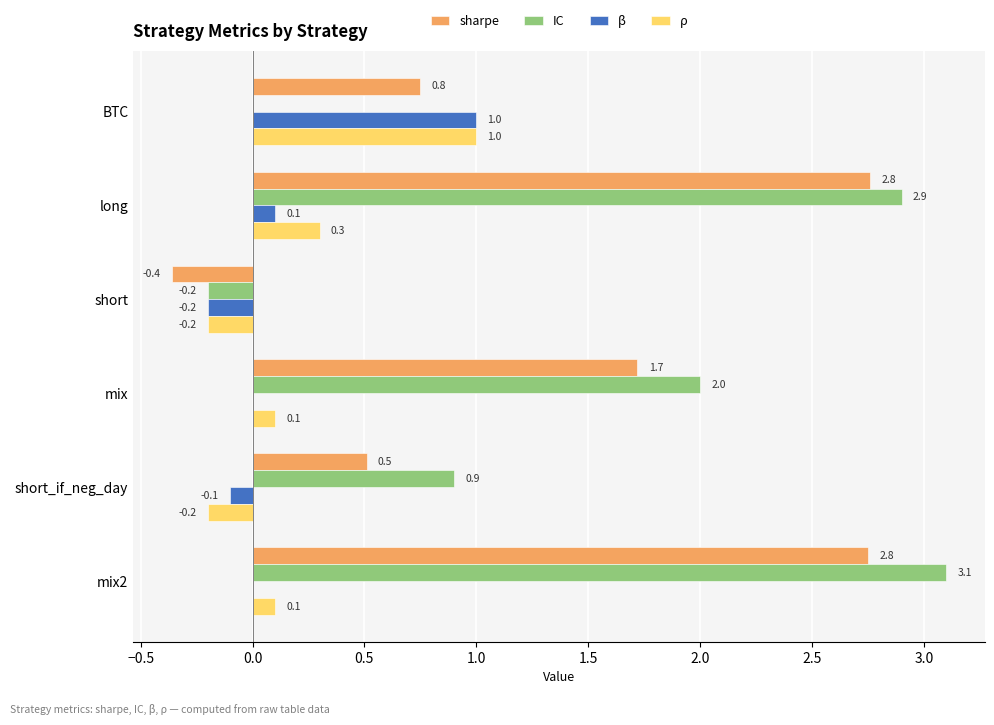

Which series has the largest total across all categories?

IC